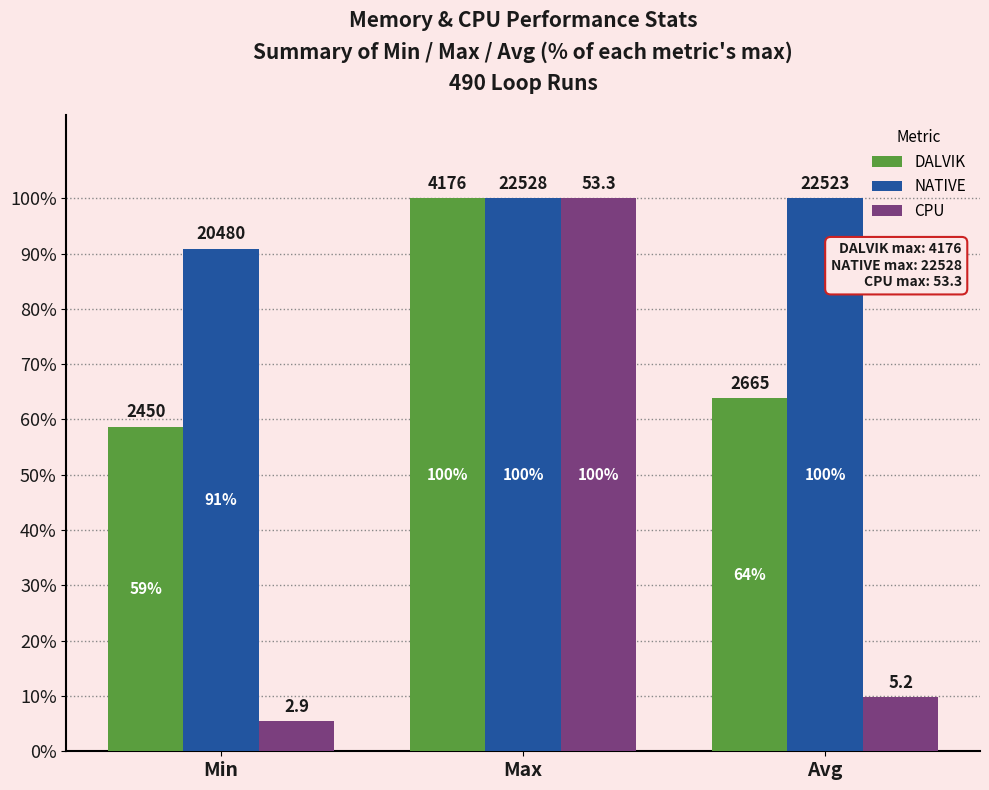

Reading left to right, what are all the values shown in this chart?

DALVIK: Min=58.7	Max=100.0	Avg=63.8
NATIVE: Min=90.9	Max=100.0	Avg=100.0
CPU: Min=5.4	Max=100.0	Avg=9.8